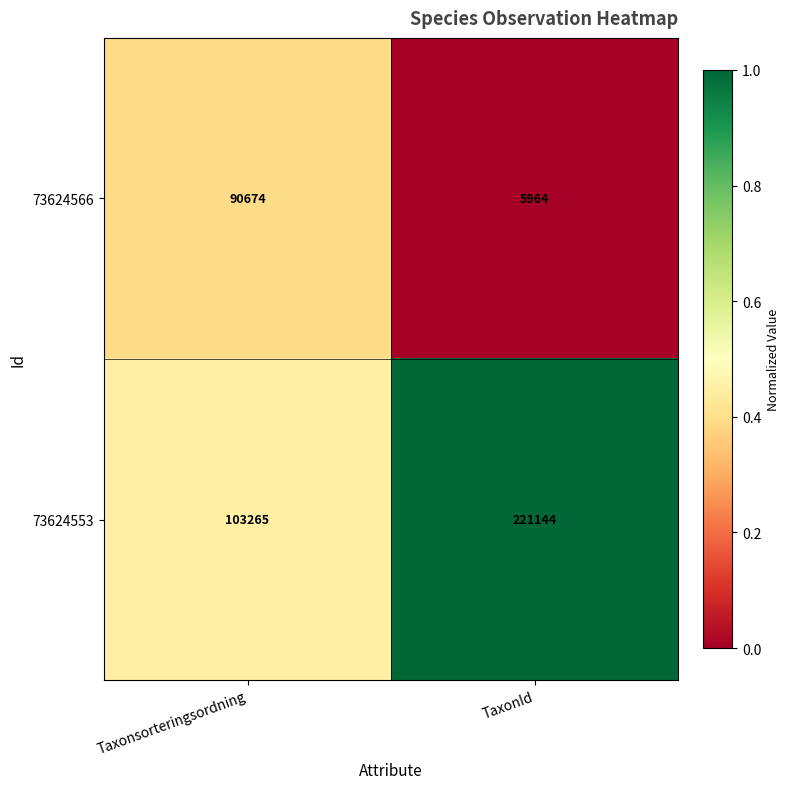

Reading left to right, transcribe all the data shown in this chart.

73624566: Taxonsorteringsordning=90674	TaxonId=5964
73624553: Taxonsorteringsordning=103265	TaxonId=221144